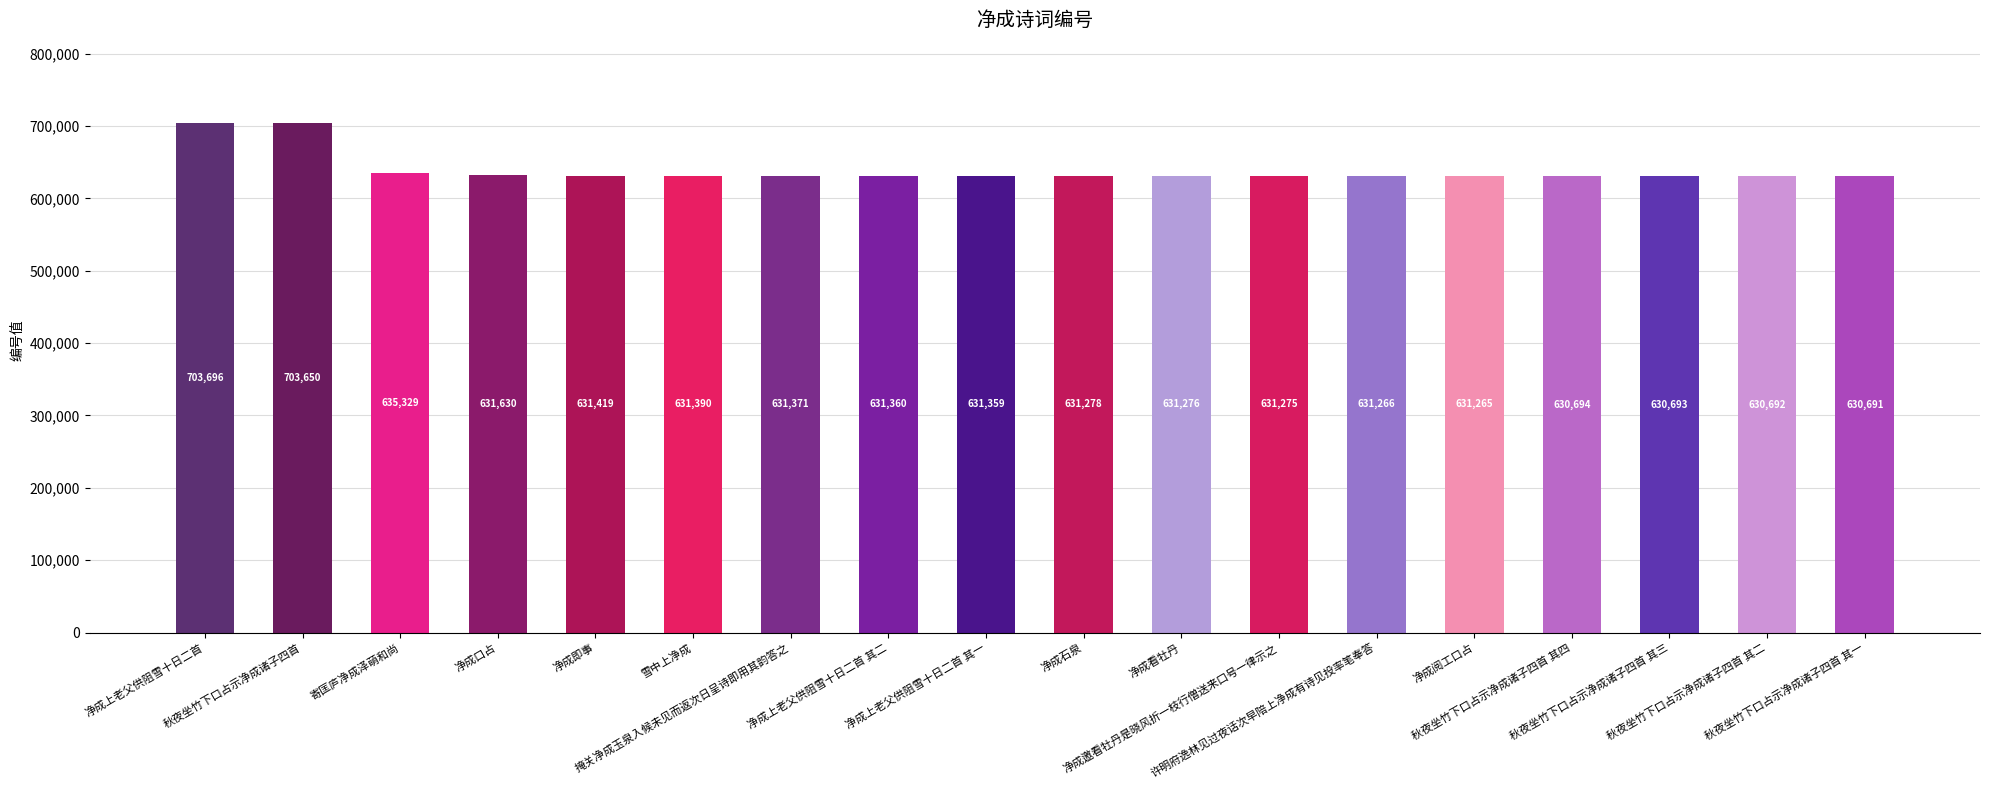

What is the label of the 7th bar from the right?

净成邀看牡丹是晓风折一枝行僧送来口号一律示之